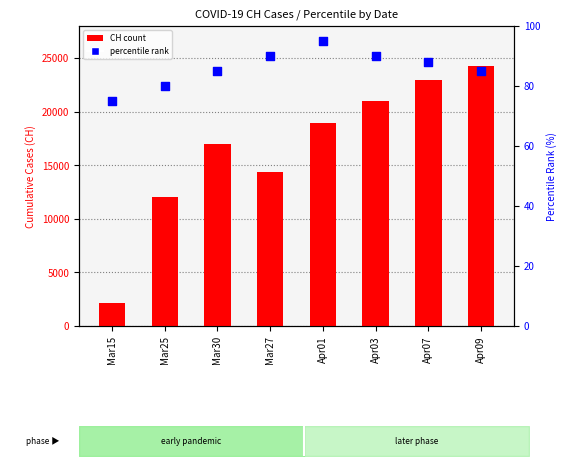

Which series has the widest spread of Y values?

CH (count)